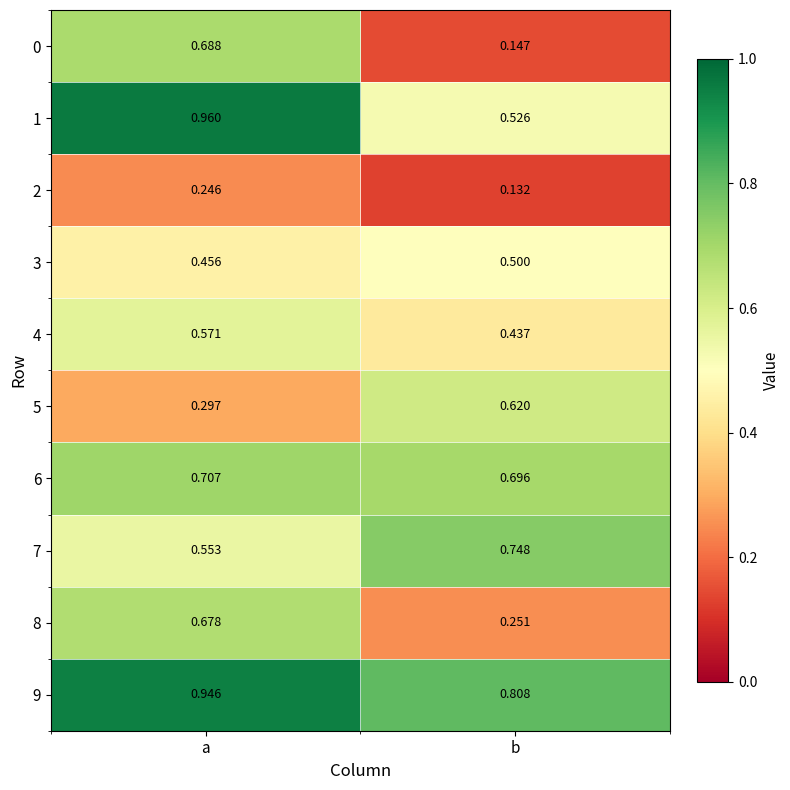

At which label does 4 reach its minimum?

b